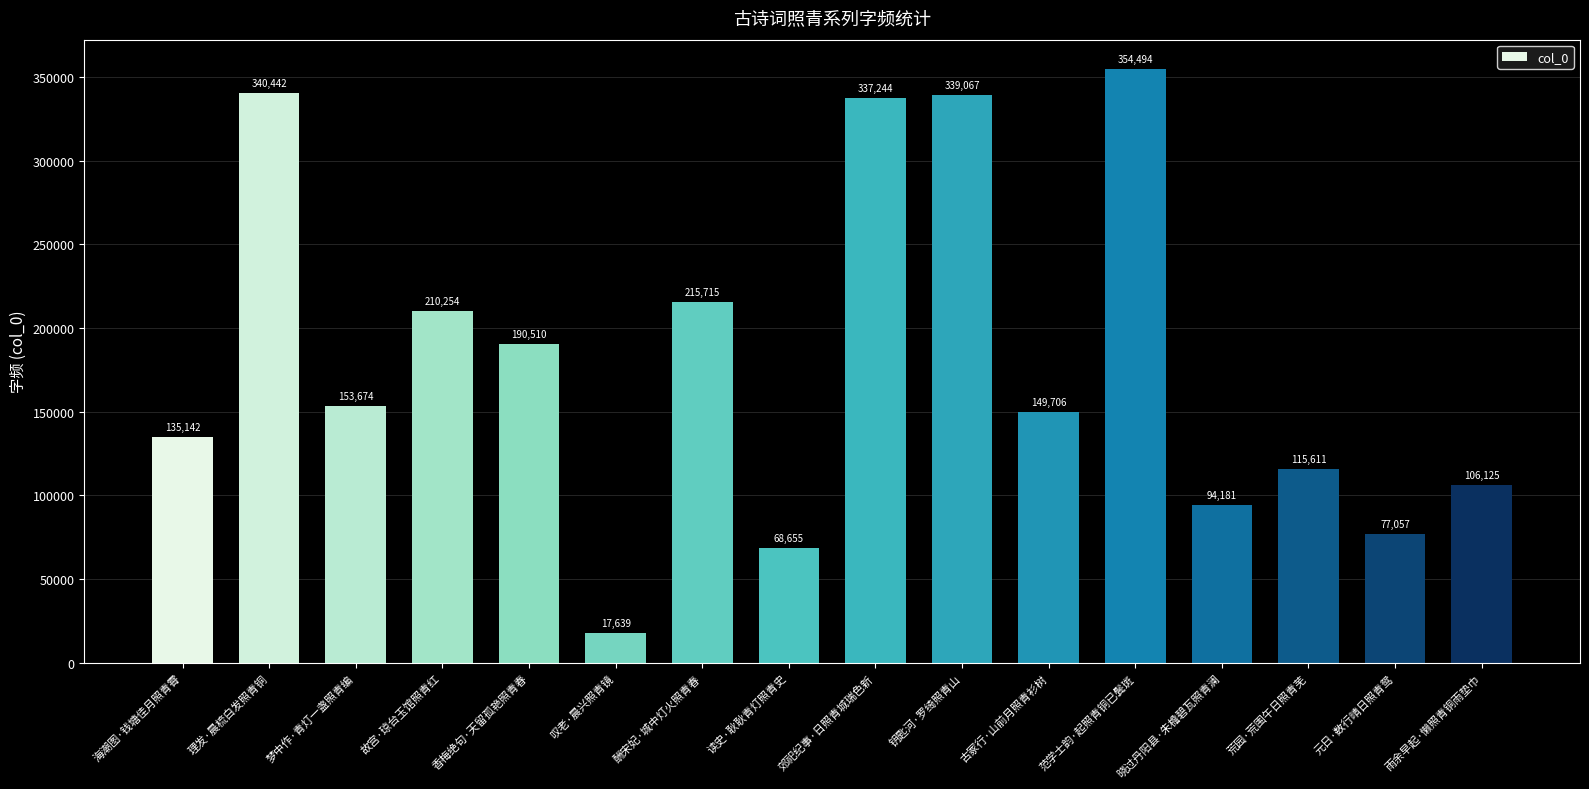

What is the difference between the maximum and minimum values?

336855